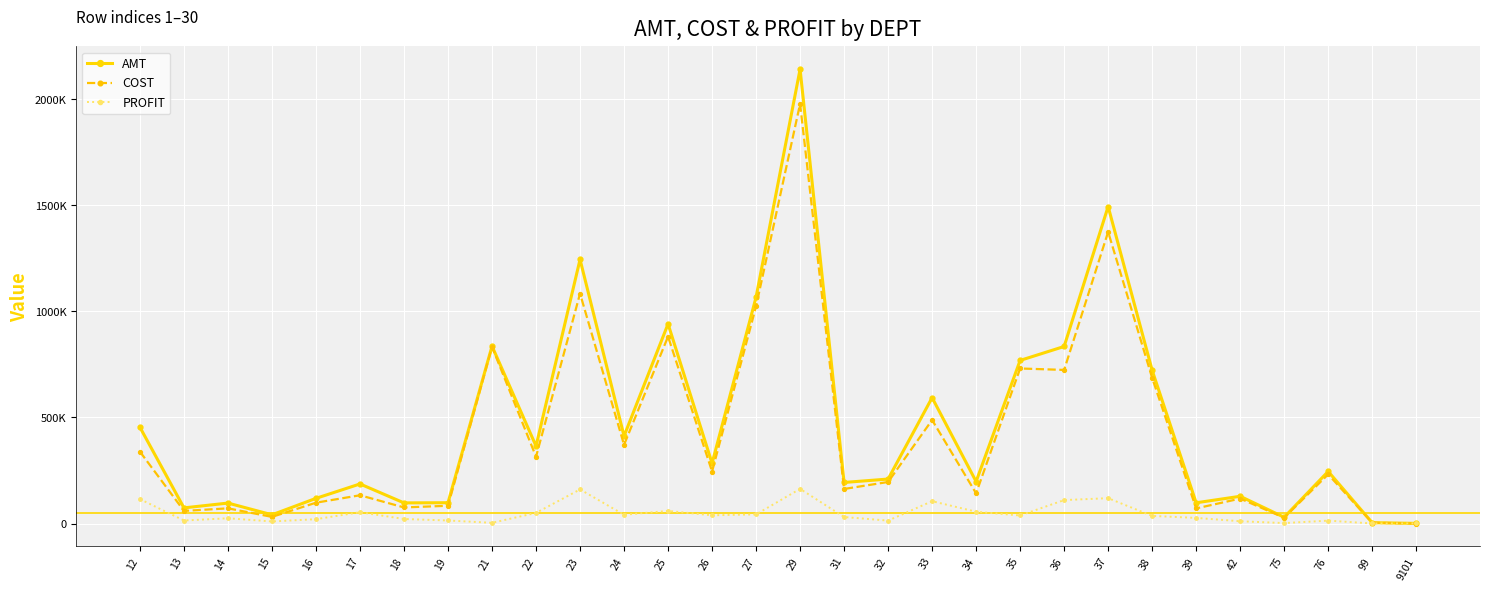

Where does the AMT series first go above 245436?

12